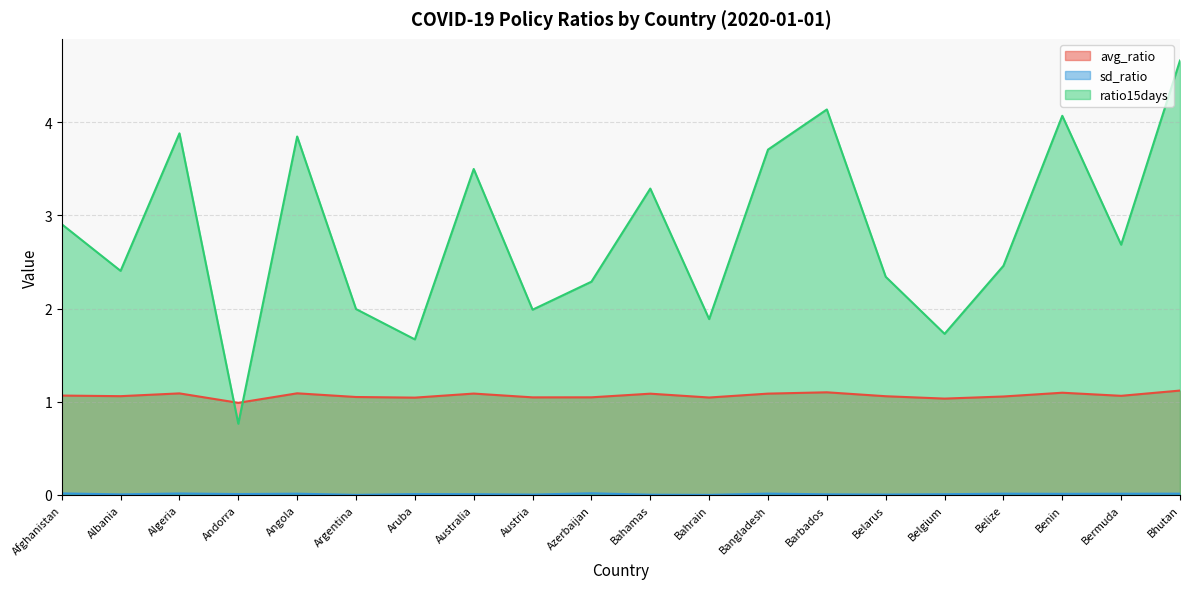

After their last crossing, which series has the higher values: avg_ratio or ratio15days?

ratio15days